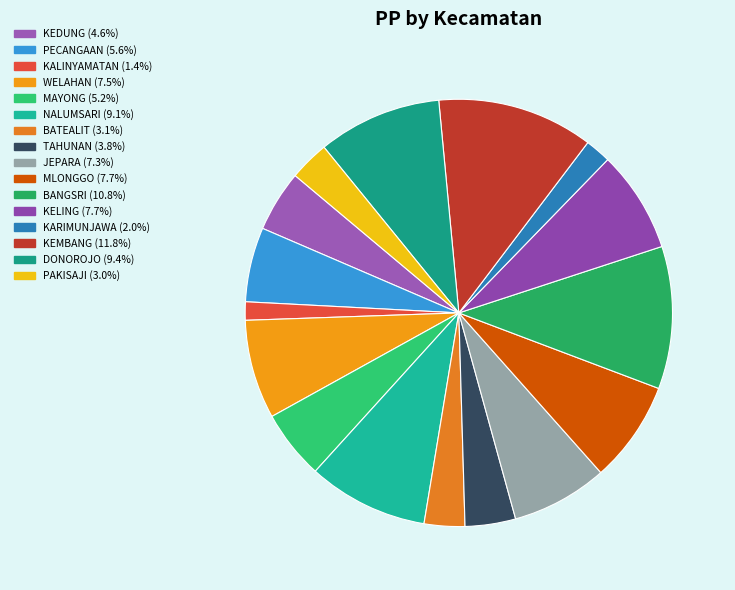

Combined, do KEMBANG and PECANGAAN account for over 50%?

No